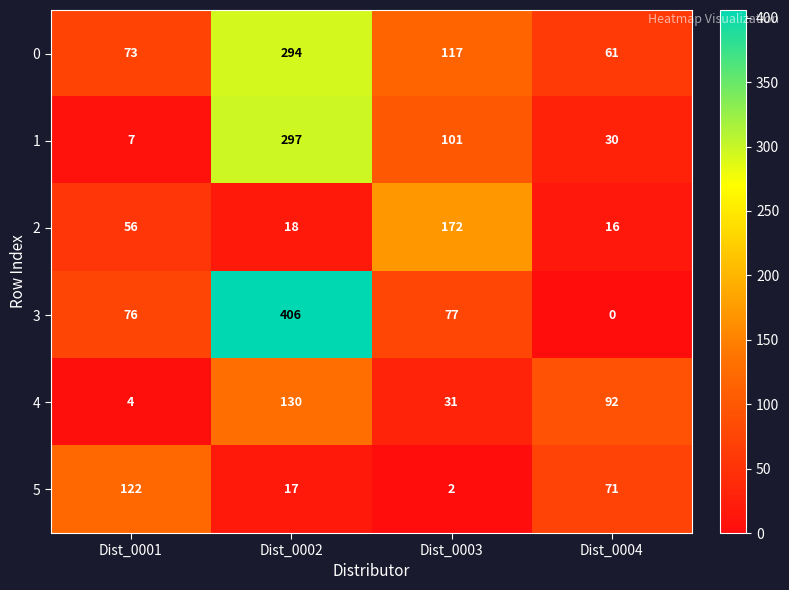

Reading left to right, list all the values displayed in this chart.

0: 73	294	117	61
1: 7	297	101	30
2: 56	18	172	16
3: 76	406	77	0
4: 4	130	31	92
5: 122	17	2	71